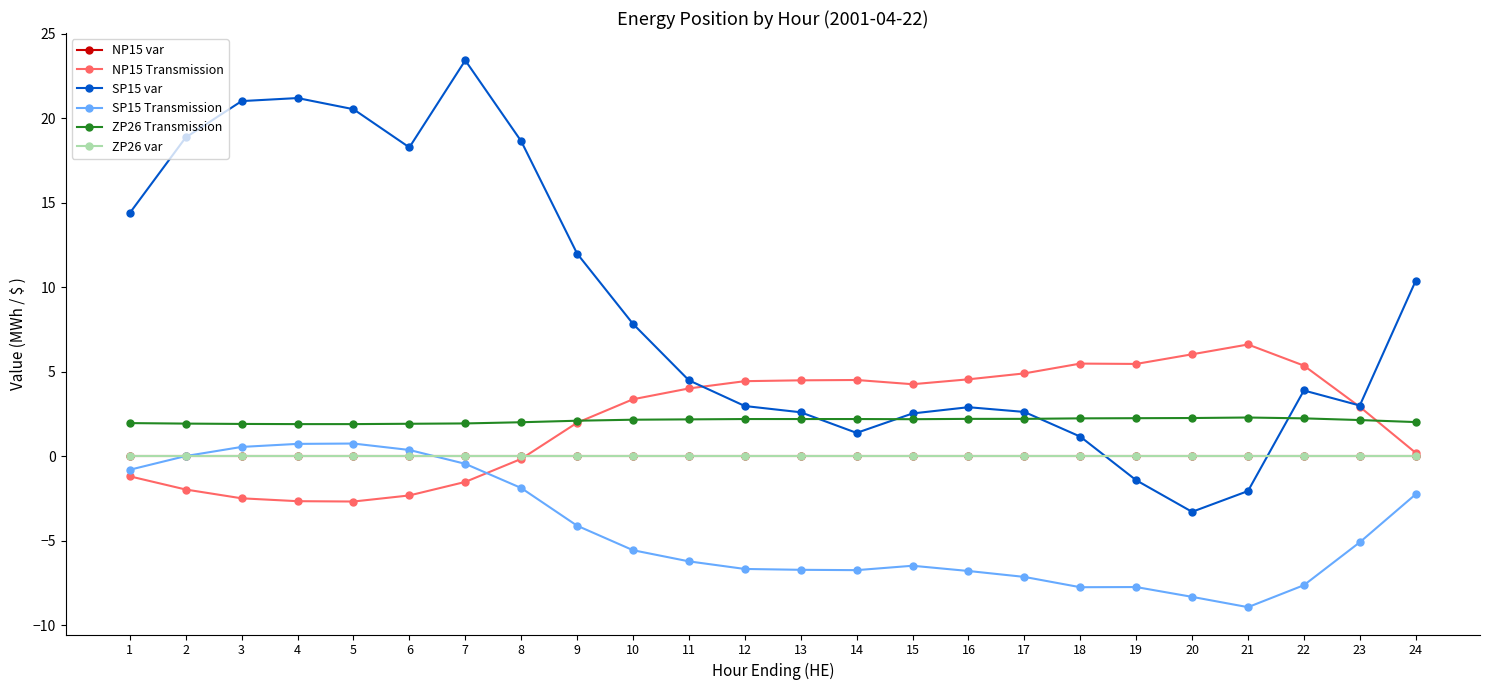

The SP15 Transmission series shows -6.7 at 14. True or false?

True